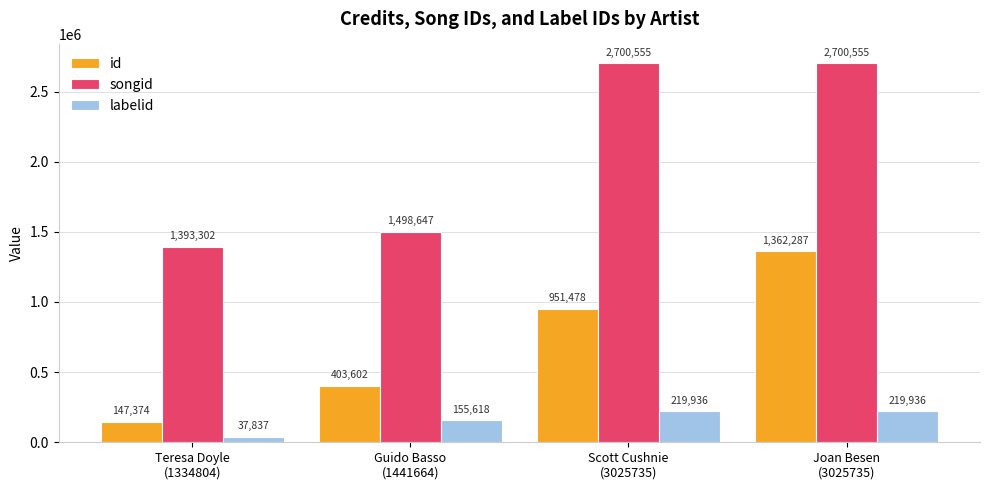

Rank the series at Teresa Doyle
(1334804) from lowest to highest value.

labelid, id, songid